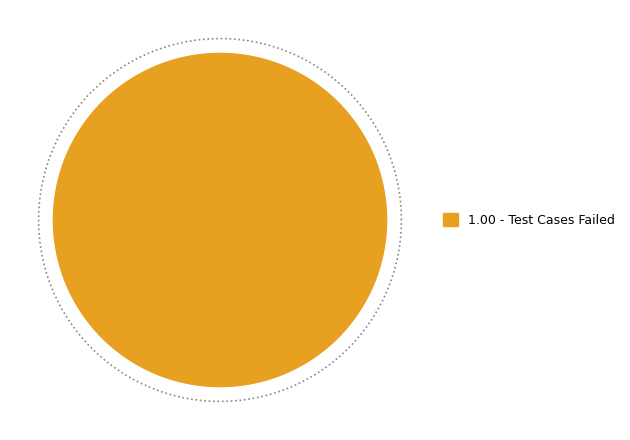

Which category has the biggest portion of the pie?

Test Cases Failed